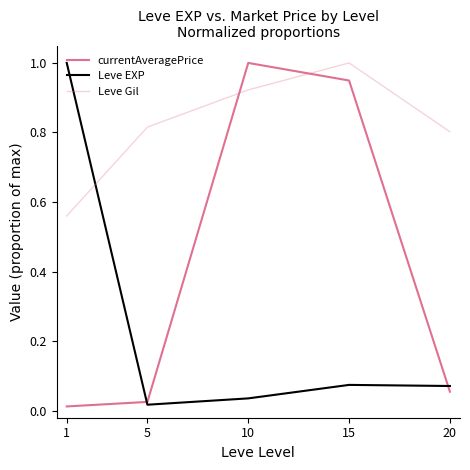

Reading left to right, extract all data points from this chart.

currentAveragePrice: 0.0	0.0	1.0	0.9	0.1
Leve EXP: 1.0	0.0	0.0	0.1	0.1
Leve Gil: 0.6	0.8	0.9	1.0	0.8